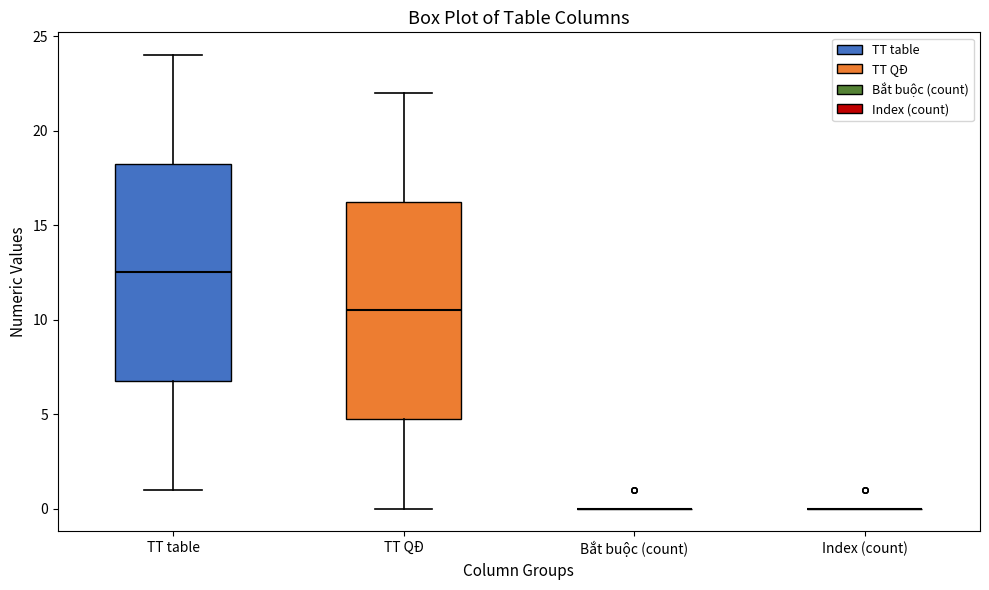

Reading left to right, transcribe this box plot: for each box, give where its median line is, the range the box spans, and where its two whiskers end, as read against the y-axis. The values are not printed on the chart, so give them approximately, as read against the axis.

TT table: median 12.5, box 7.0 to 18.5, whiskers 1.0 to 24.0
TT QĐ: median 10.5, box 5.0 to 16.5, whiskers 0.0 to 22.0
Bắt buộc (count): box collapsed to a line at 0.0, whiskers 0.0 to 0.0
Index (count): box collapsed to a line at 0.0, whiskers 0.0 to 0.0